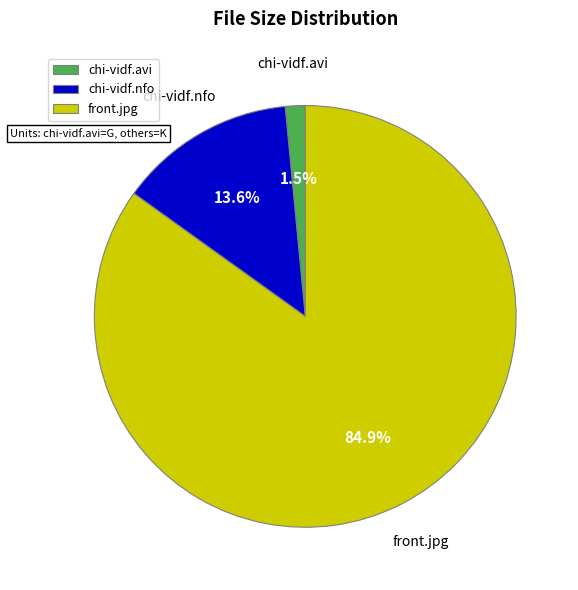

Is the sum of front.jpg and chi-vidf.nfo greater than half?

Yes